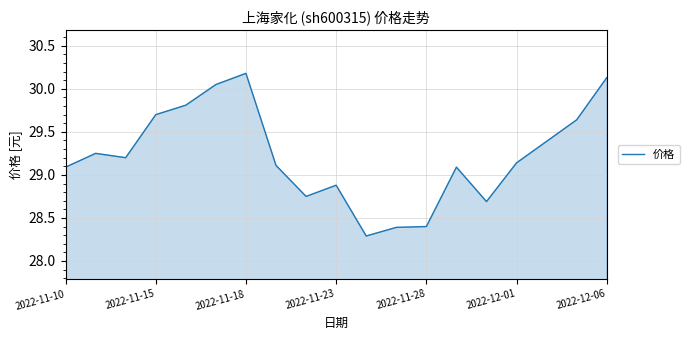

What is the difference between the maximum and minimum values?

1.9